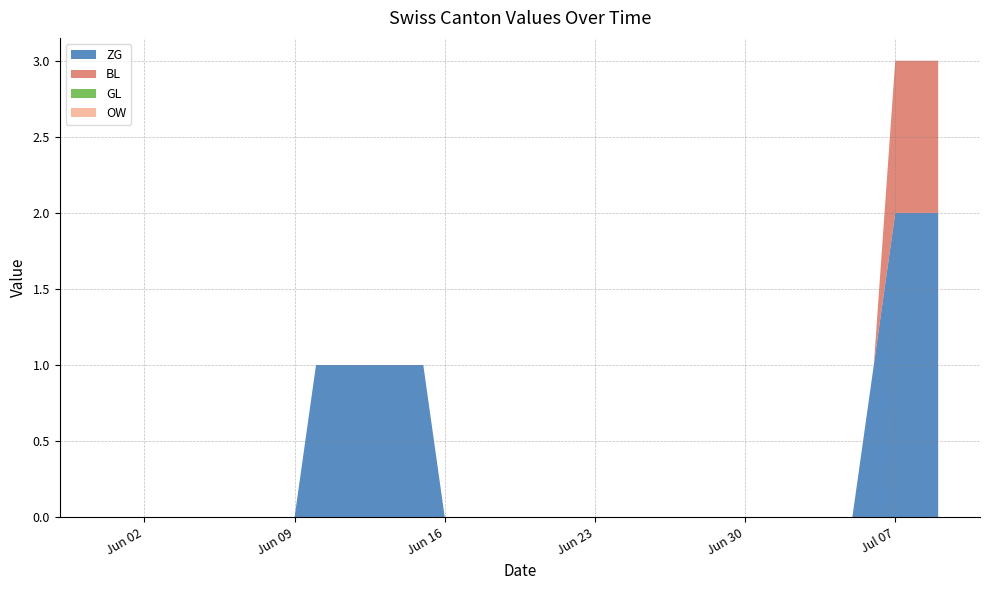

Reading right to left, what are all the values shown in this chart?

ZG: 2020-07-09=2	2020-07-08=2	2020-07-07=2	2020-07-06=1	2020-07-05=0	2020-07-04=0	2020-07-03=0	2020-07-02=0	2020-07-01=0	2020-06-30=0	2020-06-29=0	2020-06-28=0	2020-06-27=0	2020-06-26=0	2020-06-25=0	2020-06-24=0	2020-06-23=0	2020-06-22=0	2020-06-21=0	2020-06-20=0	2020-06-19=0	2020-06-18=0	2020-06-17=0	2020-06-16=0	2020-06-15=1	2020-06-14=1	2020-06-13=1	2020-06-12=1	2020-06-11=1	2020-06-10=1	2020-06-09=0	2020-06-08=0	2020-06-07=0	2020-06-06=0	2020-06-05=0	2020-06-04=0	2020-06-03=0	2020-06-02=0	2020-06-01=0	2020-05-31=0
BL: 2020-07-09=1	2020-07-08=1	2020-07-07=1	2020-07-06=0	2020-07-05=0	2020-07-04=0	2020-07-03=0	2020-07-02=0	2020-07-01=0	2020-06-30=0	2020-06-29=0	2020-06-28=0	2020-06-27=0	2020-06-26=0	2020-06-25=0	2020-06-24=0	2020-06-23=0	2020-06-22=0	2020-06-21=0	2020-06-20=0	2020-06-19=0	2020-06-18=0	2020-06-17=0	2020-06-16=0	2020-06-15=0	2020-06-14=0	2020-06-13=0	2020-06-12=0	2020-06-11=0	2020-06-10=0	2020-06-09=0	2020-06-08=0	2020-06-07=0	2020-06-06=0	2020-06-05=0	2020-06-04=0	2020-06-03=0	2020-06-02=0	2020-06-01=0	2020-05-31=0
GL: 2020-07-09=0	2020-07-08=0	2020-07-07=0	2020-07-06=0	2020-07-05=0	2020-07-04=0	2020-07-03=0	2020-07-02=0	2020-07-01=0	2020-06-30=0	2020-06-29=0	2020-06-28=0	2020-06-27=0	2020-06-26=0	2020-06-25=0	2020-06-24=0	2020-06-23=0	2020-06-22=0	2020-06-21=0	2020-06-20=0	2020-06-19=0	2020-06-18=0	2020-06-17=0	2020-06-16=0	2020-06-15=0	2020-06-14=0	2020-06-13=0	2020-06-12=0	2020-06-11=0	2020-06-10=0	2020-06-09=0	2020-06-08=0	2020-06-07=0	2020-06-06=0	2020-06-05=0	2020-06-04=0	2020-06-03=0	2020-06-02=0	2020-06-01=0	2020-05-31=0
OW: 2020-07-09=0	2020-07-08=0	2020-07-07=0	2020-07-06=0	2020-07-05=0	2020-07-04=0	2020-07-03=0	2020-07-02=0	2020-07-01=0	2020-06-30=0	2020-06-29=0	2020-06-28=0	2020-06-27=0	2020-06-26=0	2020-06-25=0	2020-06-24=0	2020-06-23=0	2020-06-22=0	2020-06-21=0	2020-06-20=0	2020-06-19=0	2020-06-18=0	2020-06-17=0	2020-06-16=0	2020-06-15=0	2020-06-14=0	2020-06-13=0	2020-06-12=0	2020-06-11=0	2020-06-10=0	2020-06-09=0	2020-06-08=0	2020-06-07=0	2020-06-06=0	2020-06-05=0	2020-06-04=0	2020-06-03=0	2020-06-02=0	2020-06-01=0	2020-05-31=0